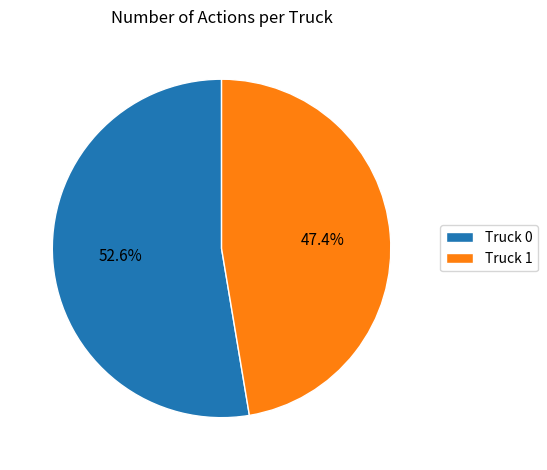

To the nearest percent, what is the difference between the largest and smallest slice percentages?

5%